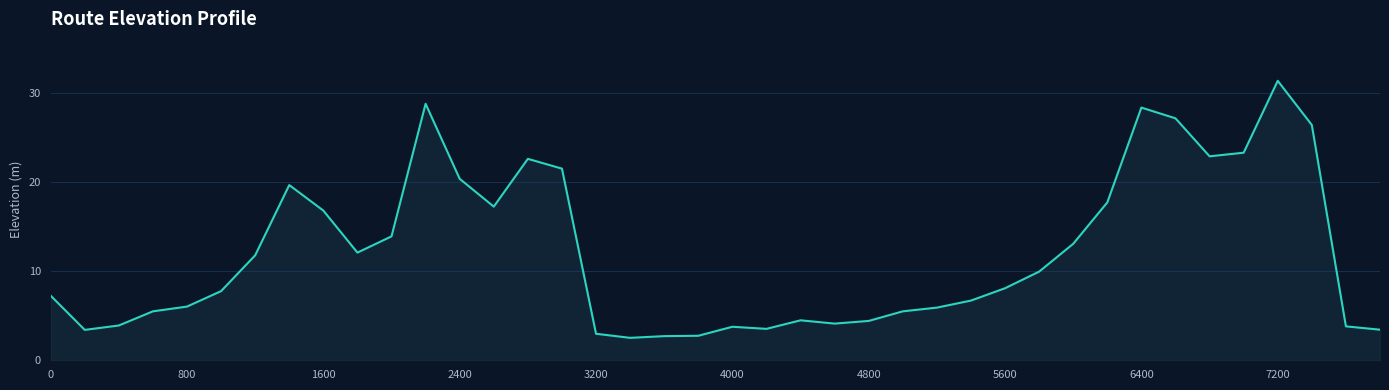

How many lines are shown in the chart?

1